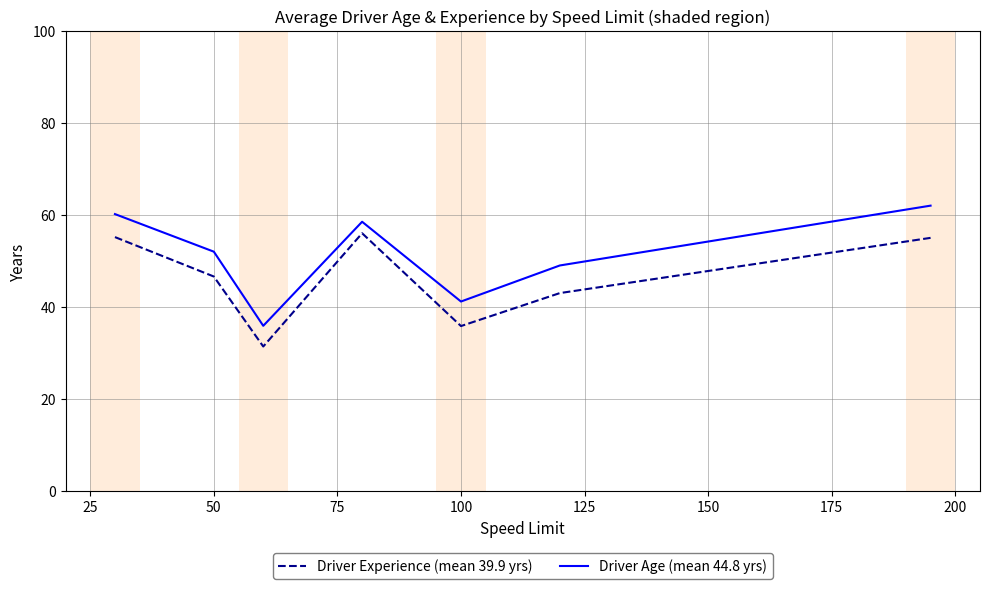

What is the greatest value displayed?

62.0